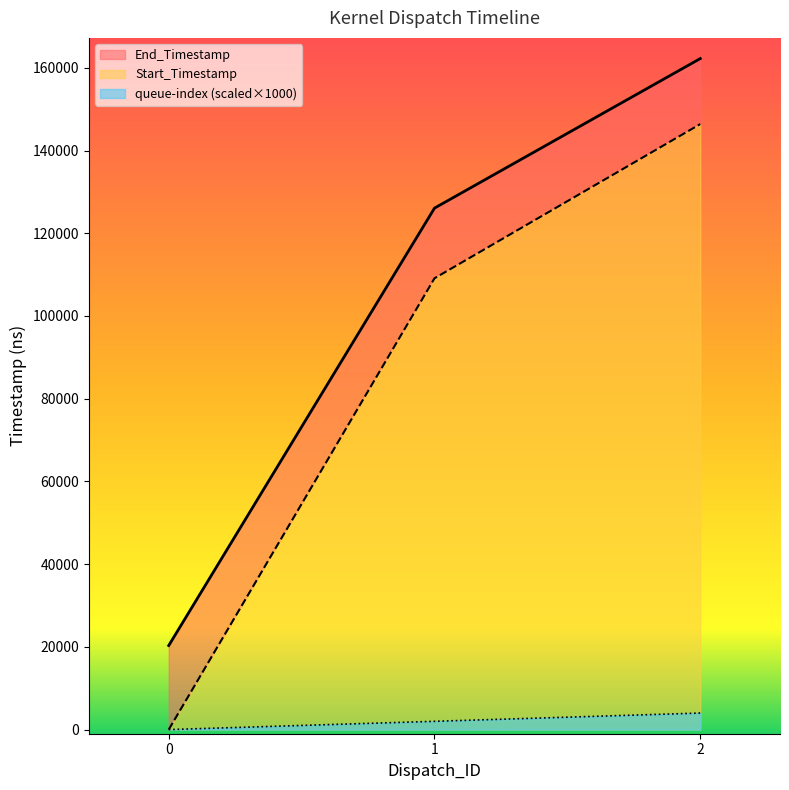

At how many categories does at least one series exceed 80085?

2